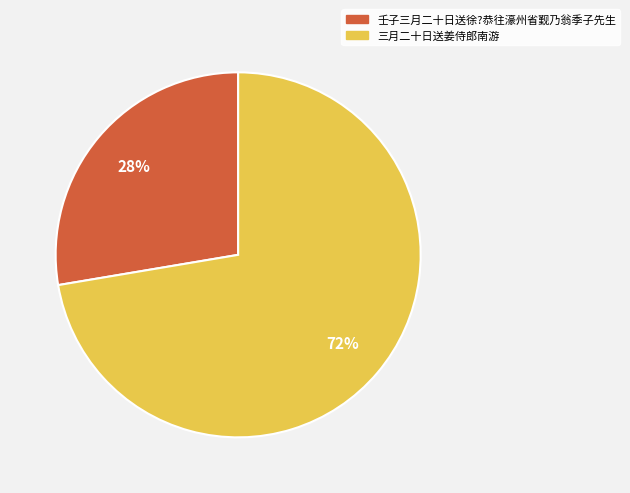

Which category has the biggest portion of the pie?

三月二十日送姜侍郎南游